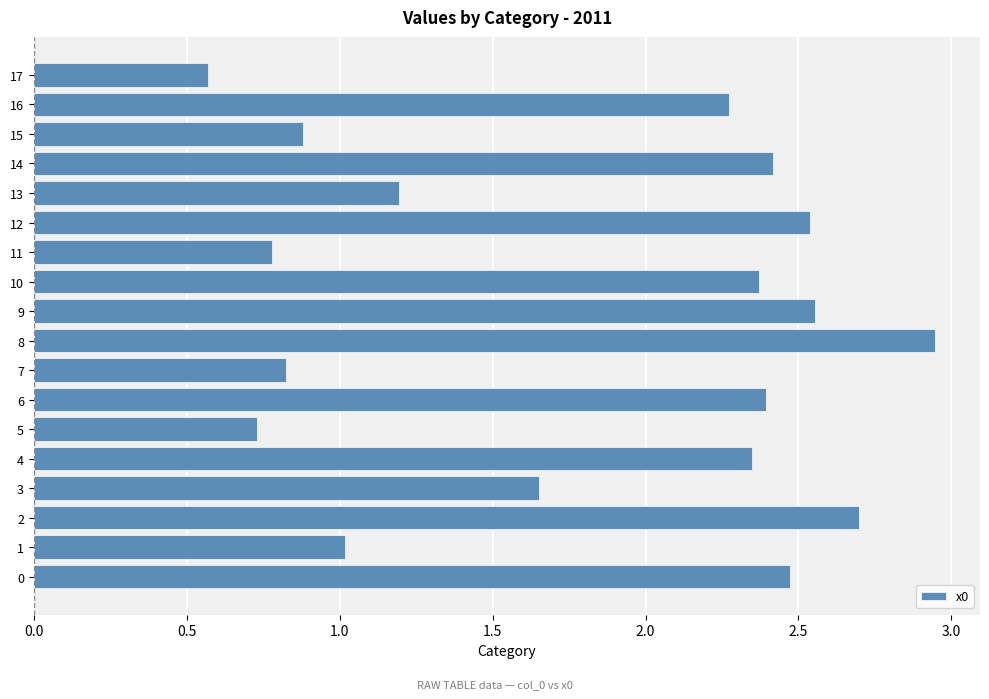

Count the number of values greater than 2.

10